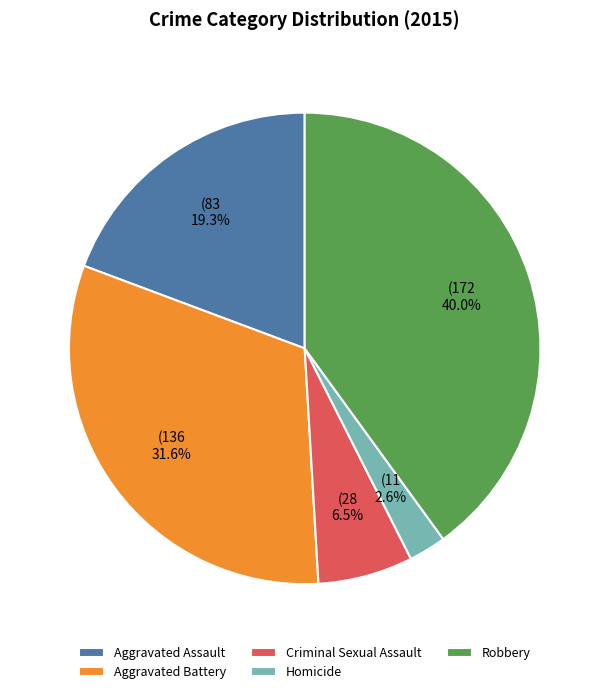

Is it true that Aggravated Assault is 27% of the pie?

False